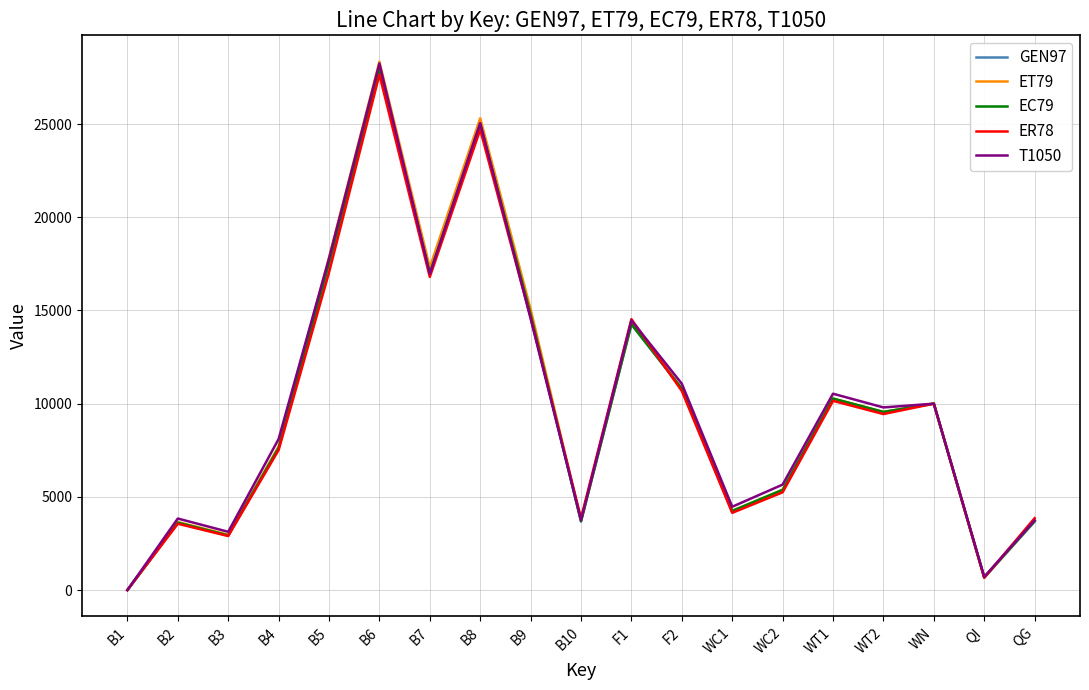

In ER78, how many points are higher than both neighbors (excluding endpoints)?

6